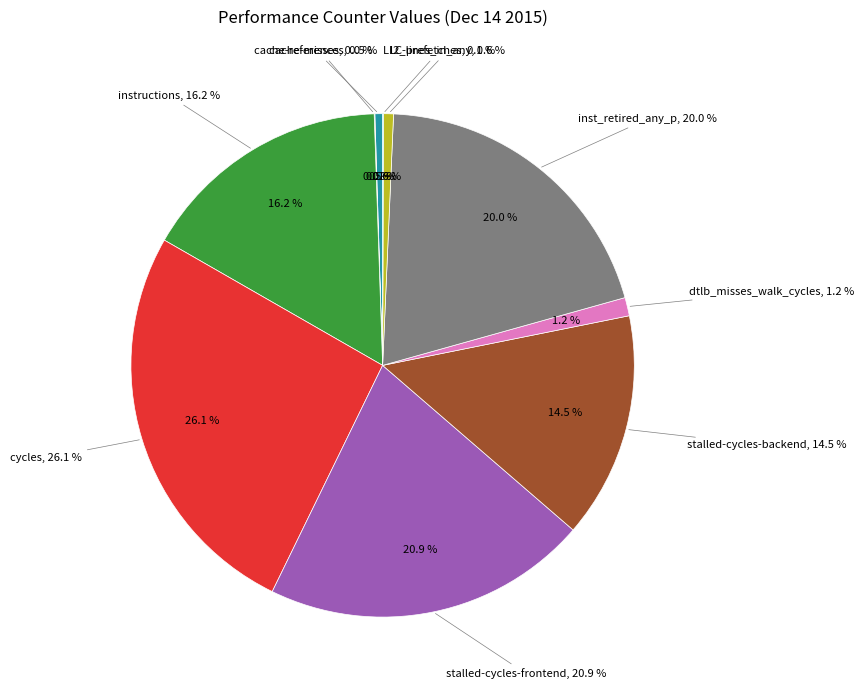

Does any single category account for the majority?

No